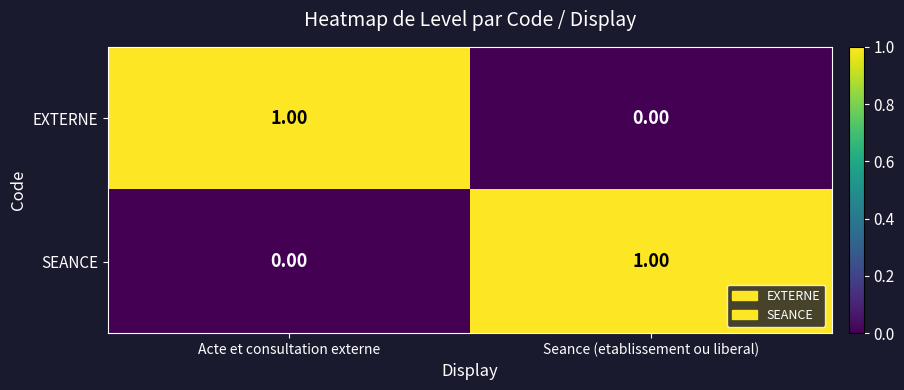

At which label does SEANCE reach its minimum?

Acte et consultation externe